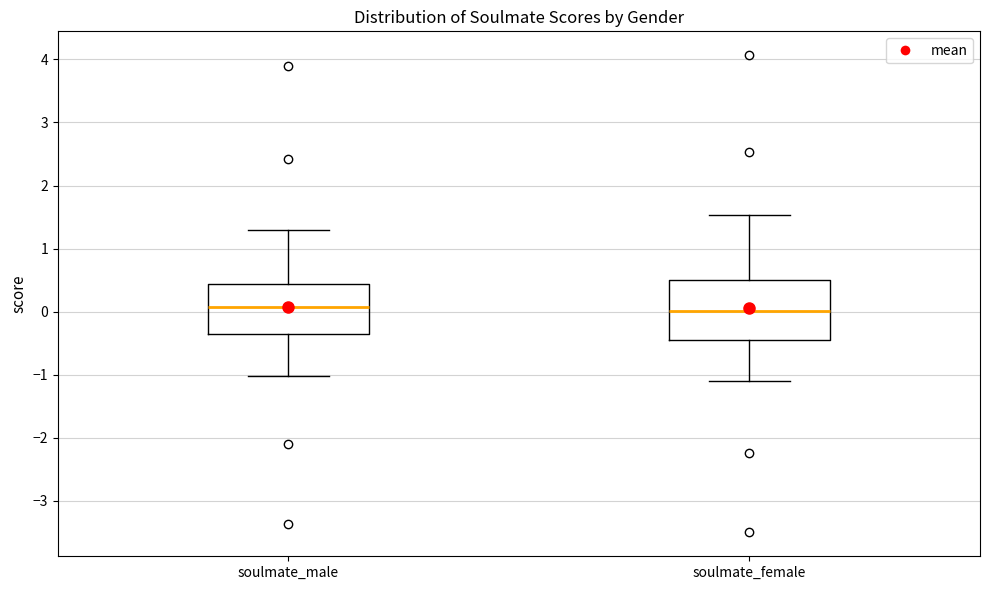

Reading left to right, read every box against the y-axis: the position of its median line, the range the box covers, and the ends of its whiskers. The values are not printed on the chart, so give them approximately, as read against the axis.

soulmate_male: median 0.1, box -0.4 to 0.4, whiskers -1.0 to 1.3
soulmate_female: median 0.0, box -0.4 to 0.5, whiskers -1.1 to 1.5